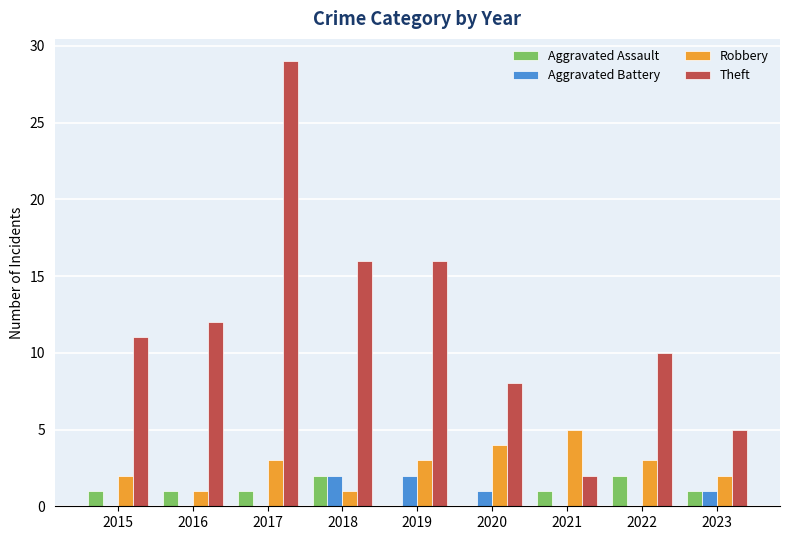

Reading left to right, what are all the values shown in this chart?

Aggravated Assault: 2015=1	2016=1	2017=1	2018=2	2019=0	2020=0	2021=1	2022=2	2023=1
Aggravated Battery: 2015=0	2016=0	2017=0	2018=2	2019=2	2020=1	2021=0	2022=0	2023=1
Robbery: 2015=2	2016=1	2017=3	2018=1	2019=3	2020=4	2021=5	2022=3	2023=2
Theft: 2015=11	2016=12	2017=29	2018=16	2019=16	2020=8	2021=2	2022=10	2023=5